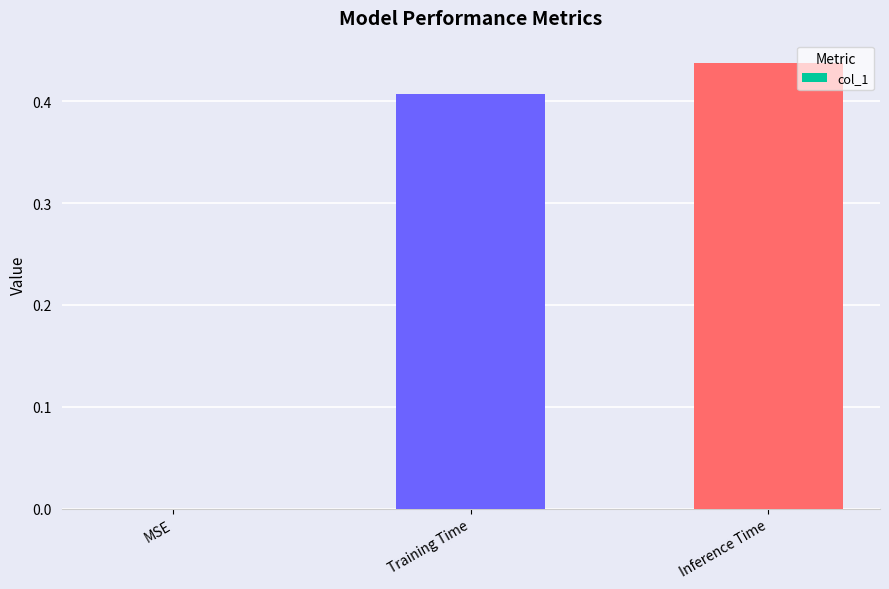

Count the values in the range 0 to 1.

3